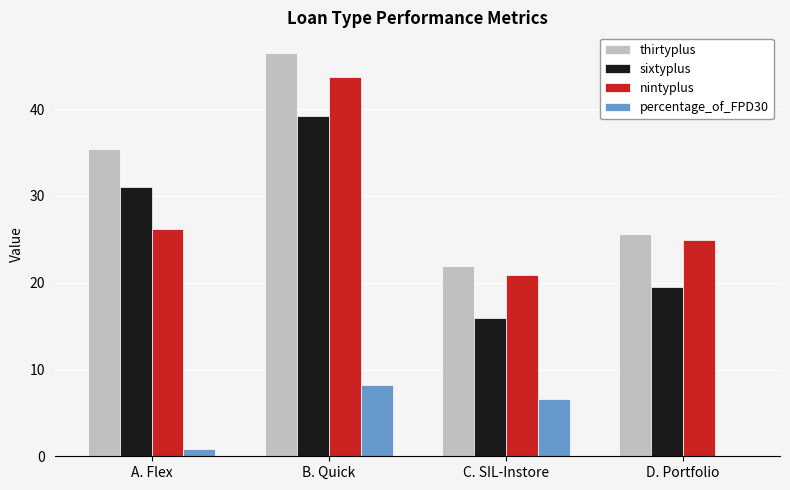

What is the average value of the thirtyplus series?

32.4